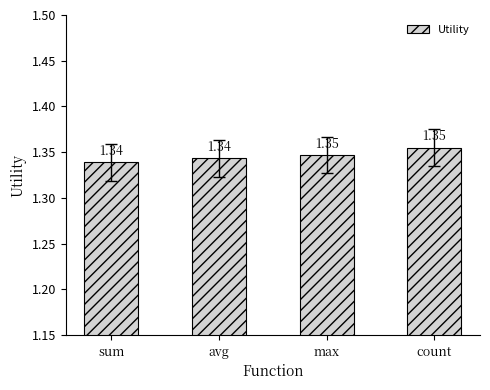

What is the label of the 2nd bar from the right?

max